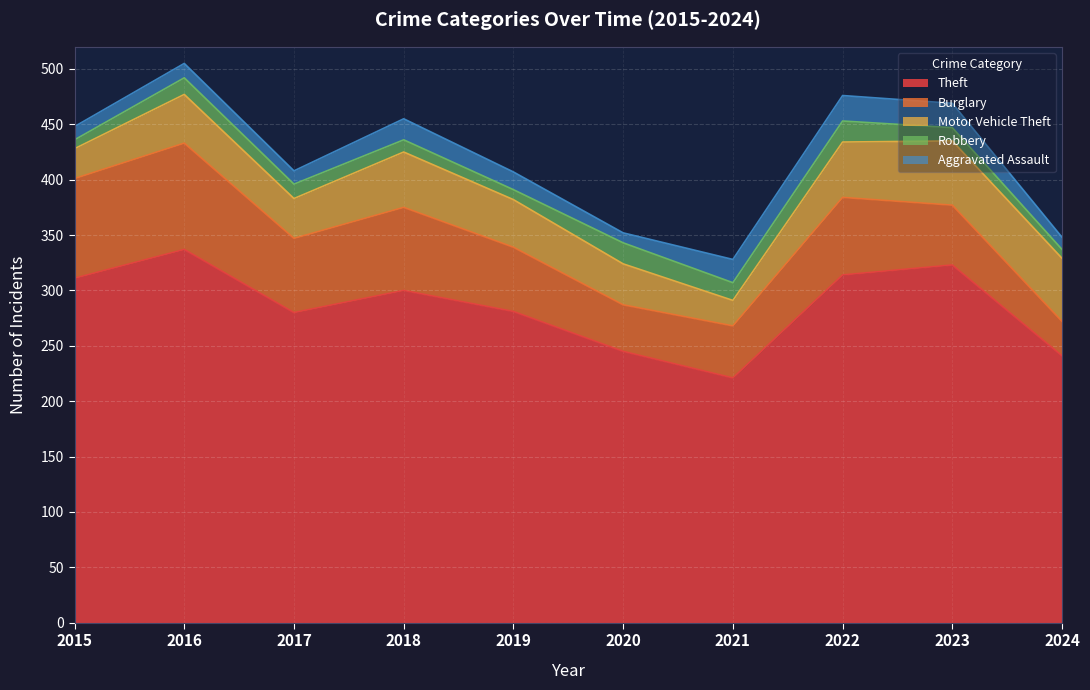

Count the number of data series in this chart.

5